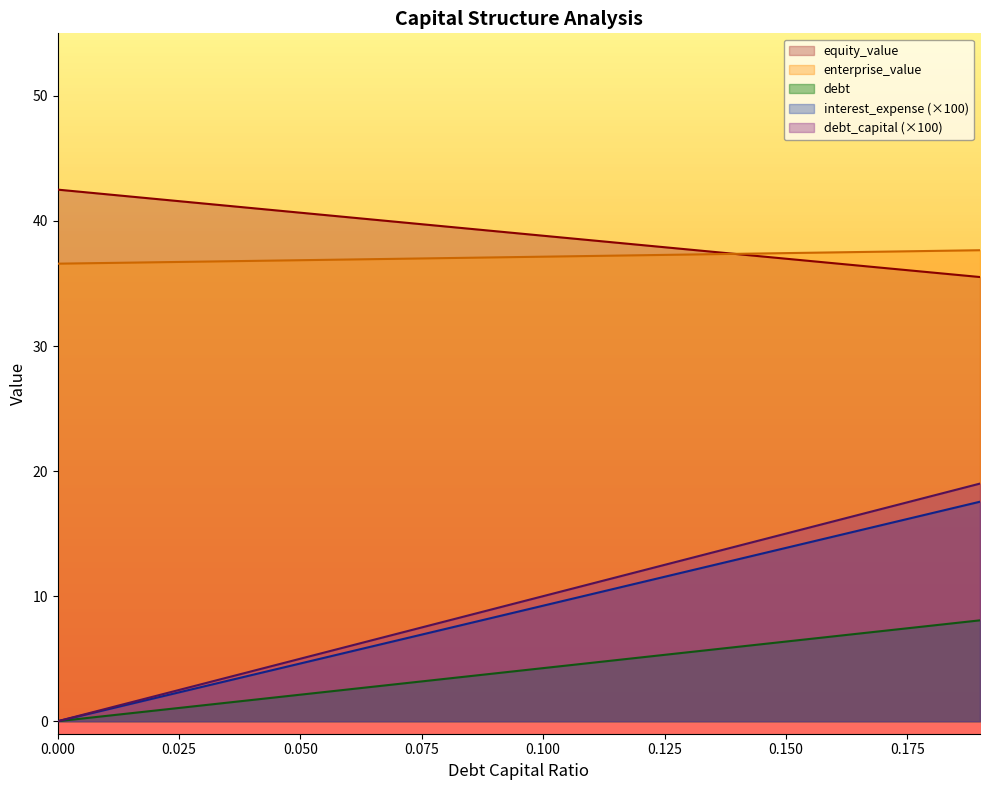

At how many categories does at least one series exceed 14?

20